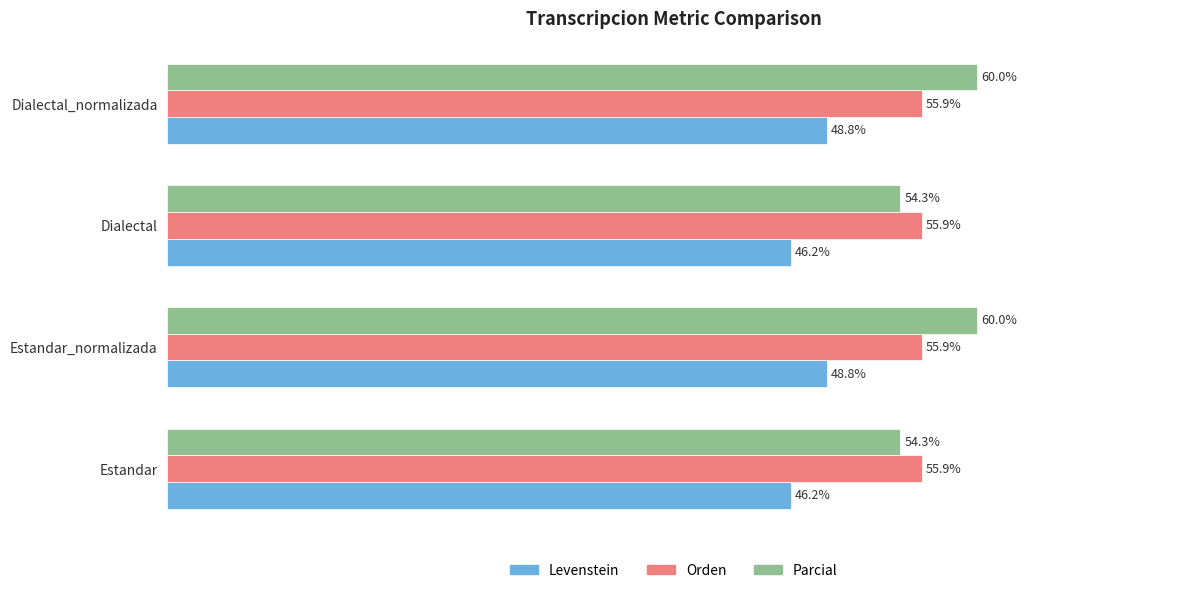

Rank the series by their maximum value, from highest to lowest.

Parcial, Orden, Levenstein